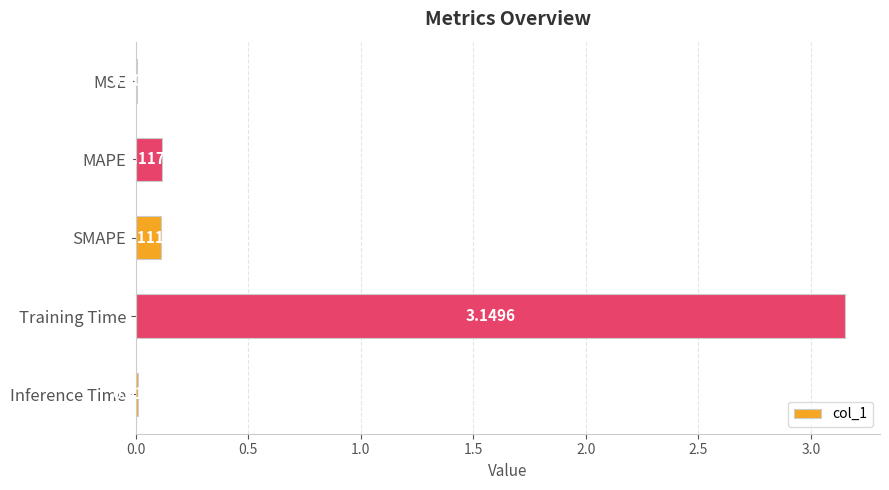

Which label corresponds to the largest value in the chart?

Training Time